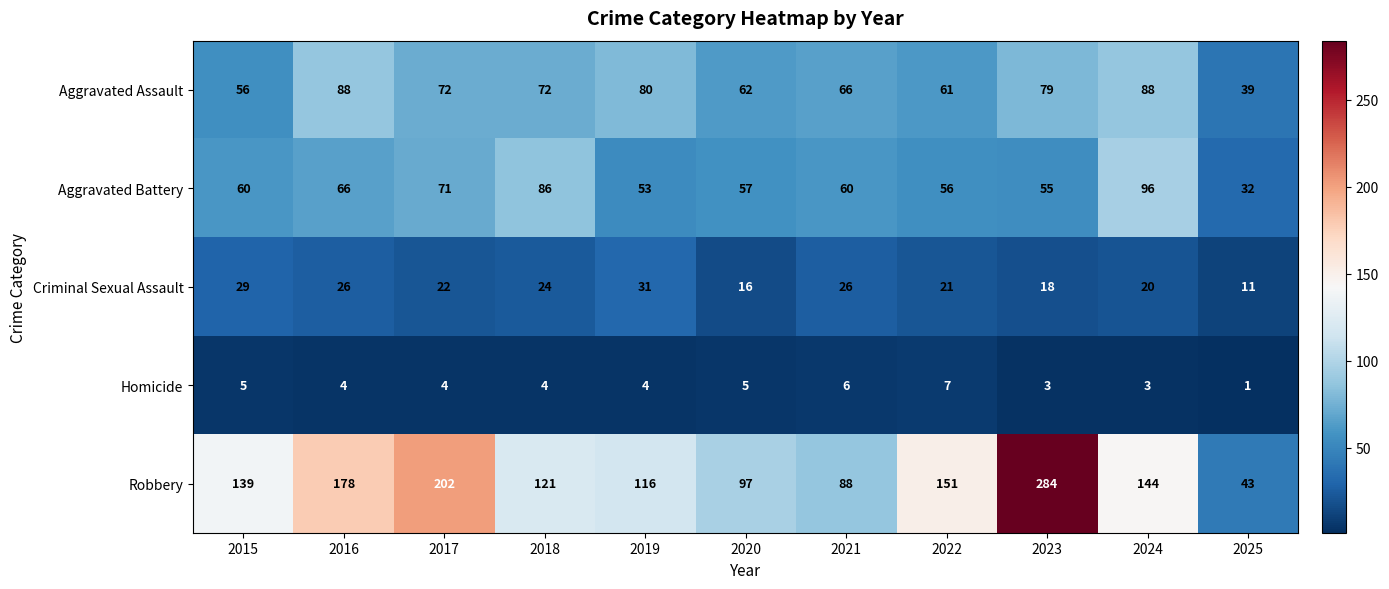

Rank the series by their maximum value, from highest to lowest.

Robbery, Aggravated Battery, Aggravated Assault, Criminal Sexual Assault, Homicide